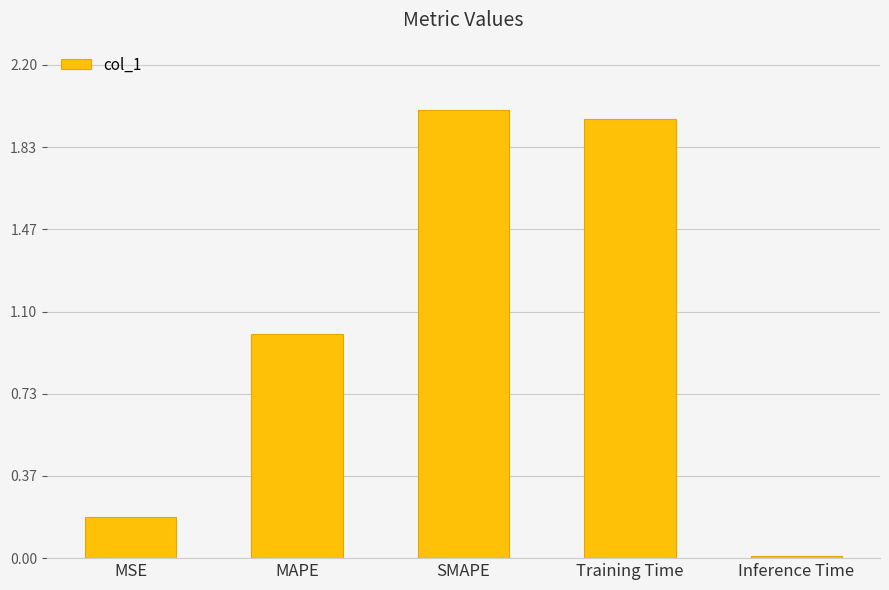

List the labels in order of value, smallest first.

Inference Time, MSE, MAPE, Training Time, SMAPE